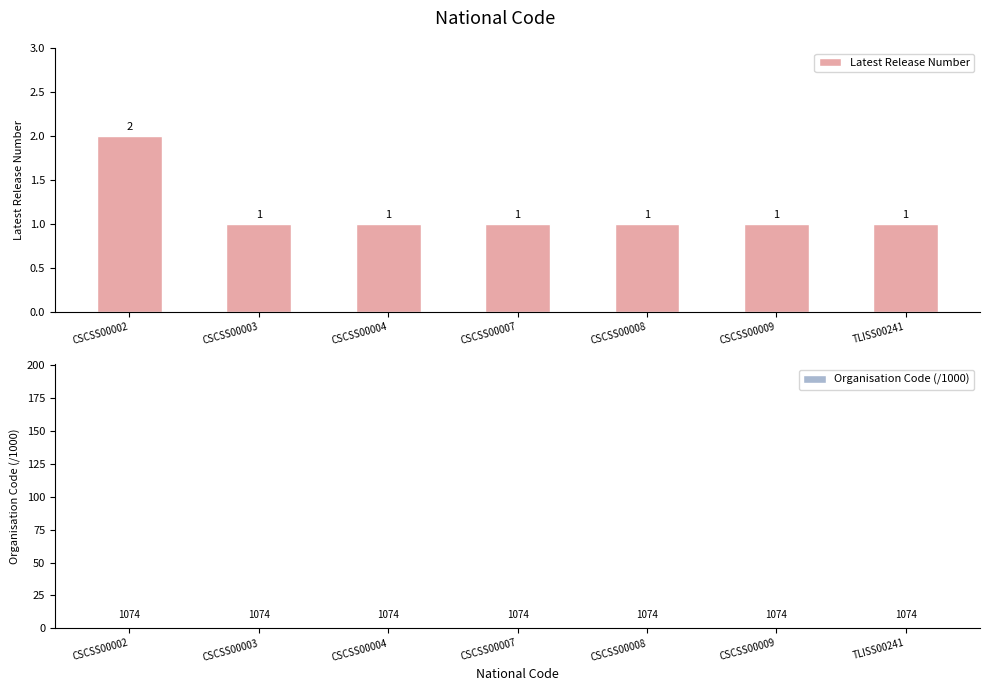

What is the average value of the Organisation Code (/1000) series?

1.1